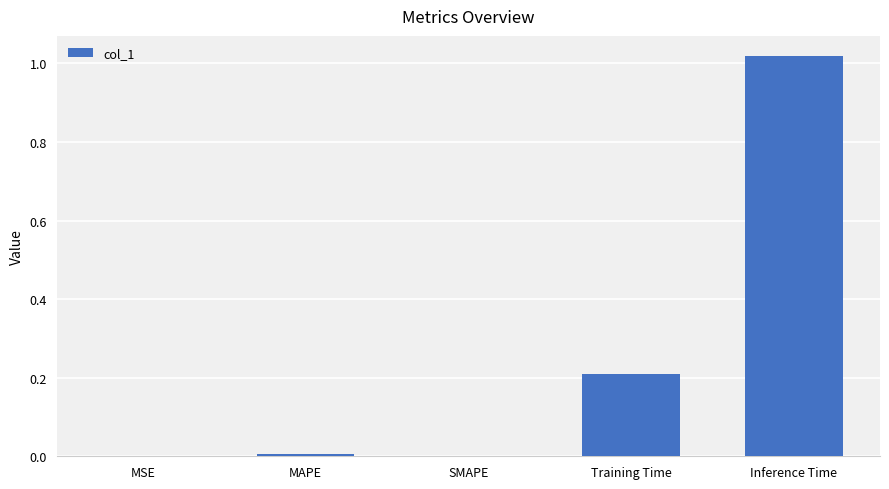

What is the sum of the values at Training Time and Inference Time?

1.2